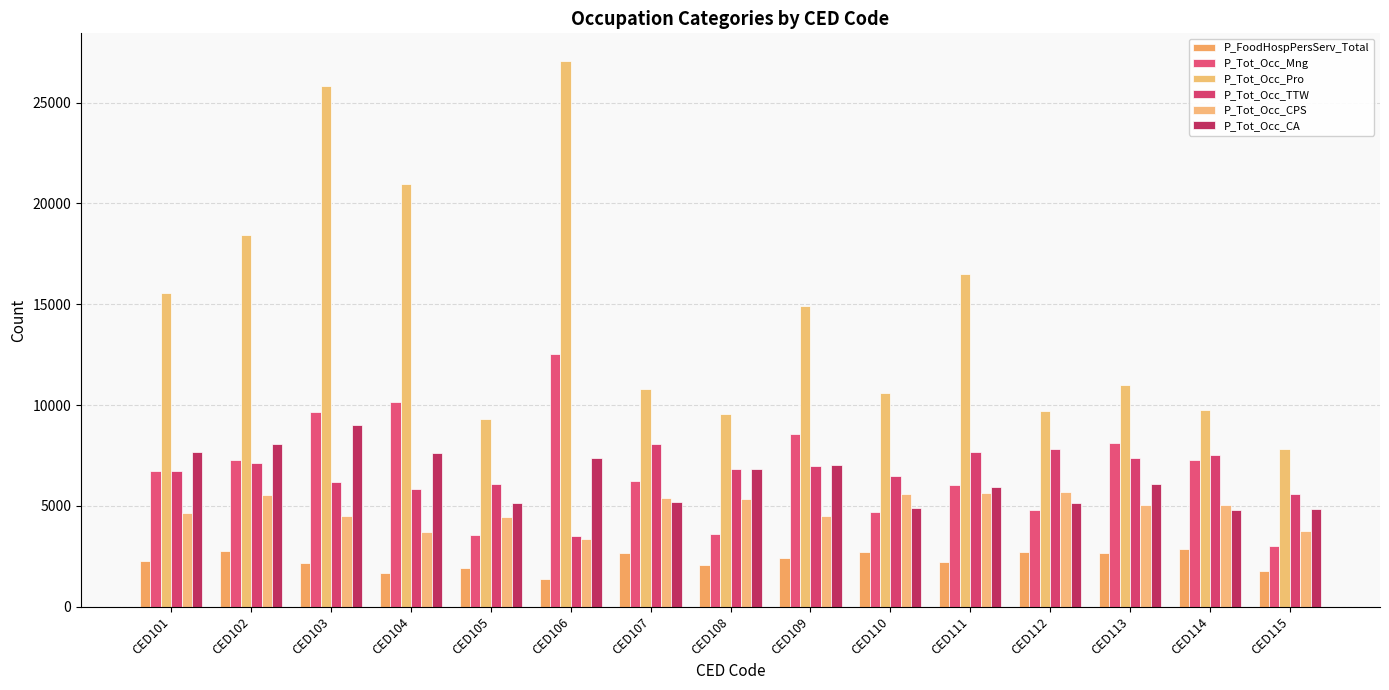

The P_Tot_Occ_CPS series shows 5590 at CED110. True or false?

True